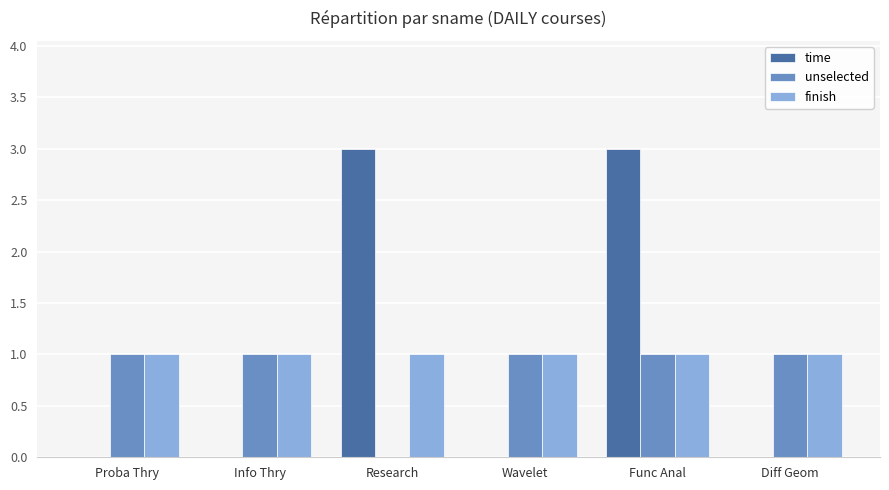

Does the chart contain stacked bars?

No